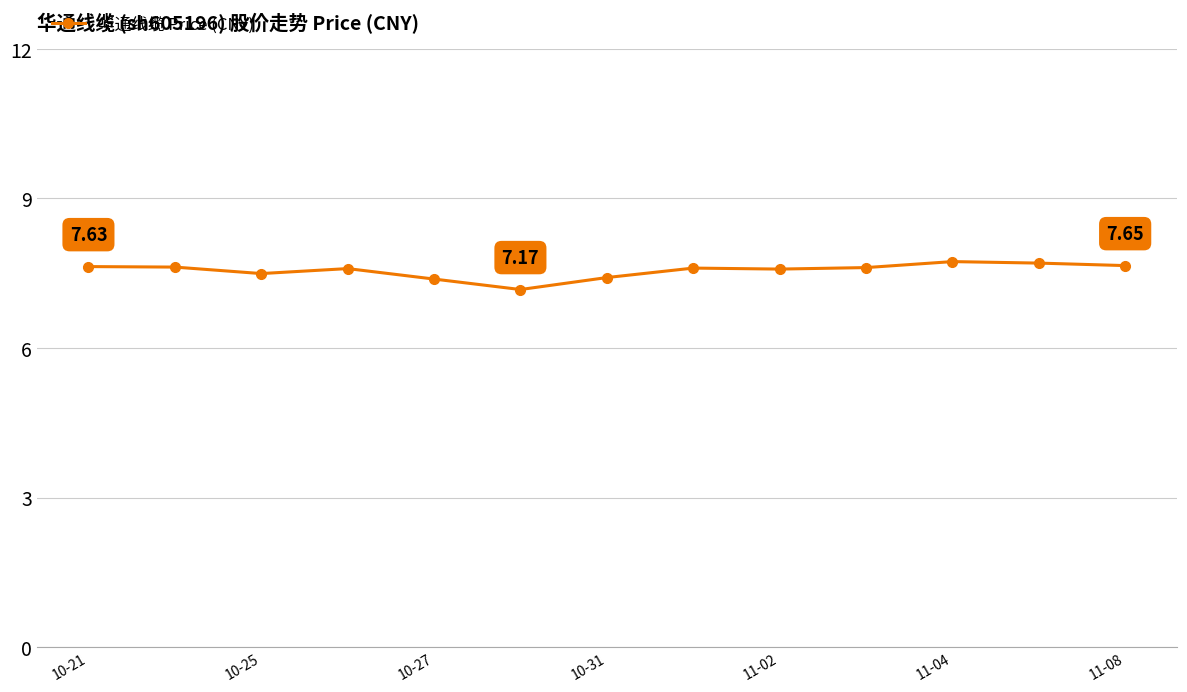

What is the sum of all values?

98.2